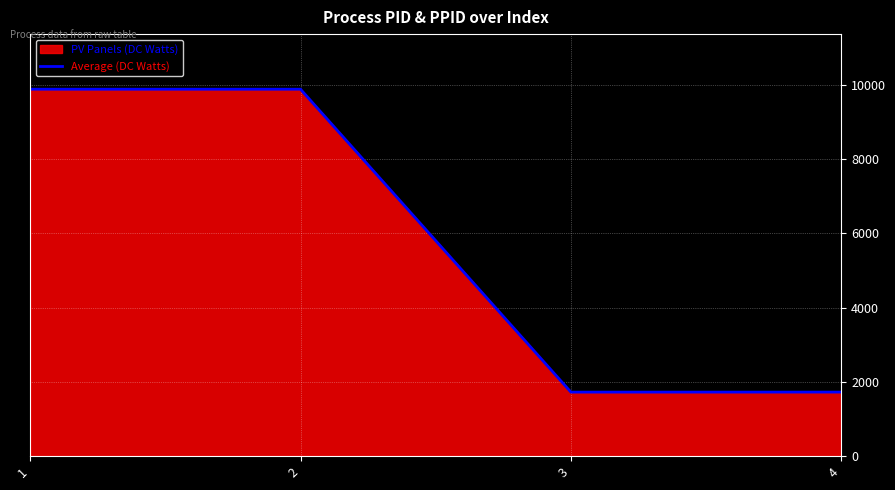

At which category does PV Panels (DC Watts) reach its first local peak?

2